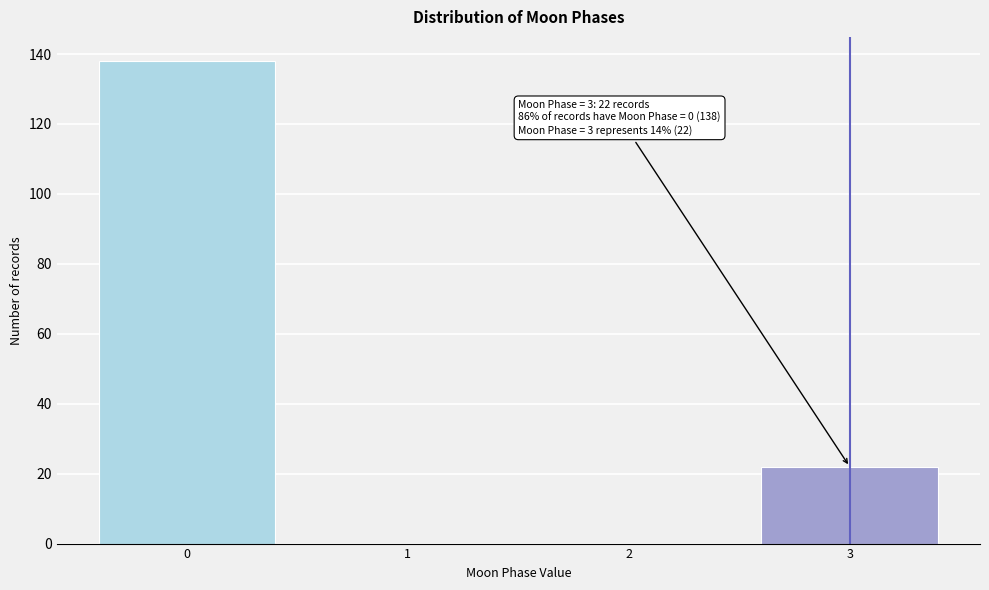

Reading left to right, extract all data points from this chart.

0=138	1=0	2=0	3=22